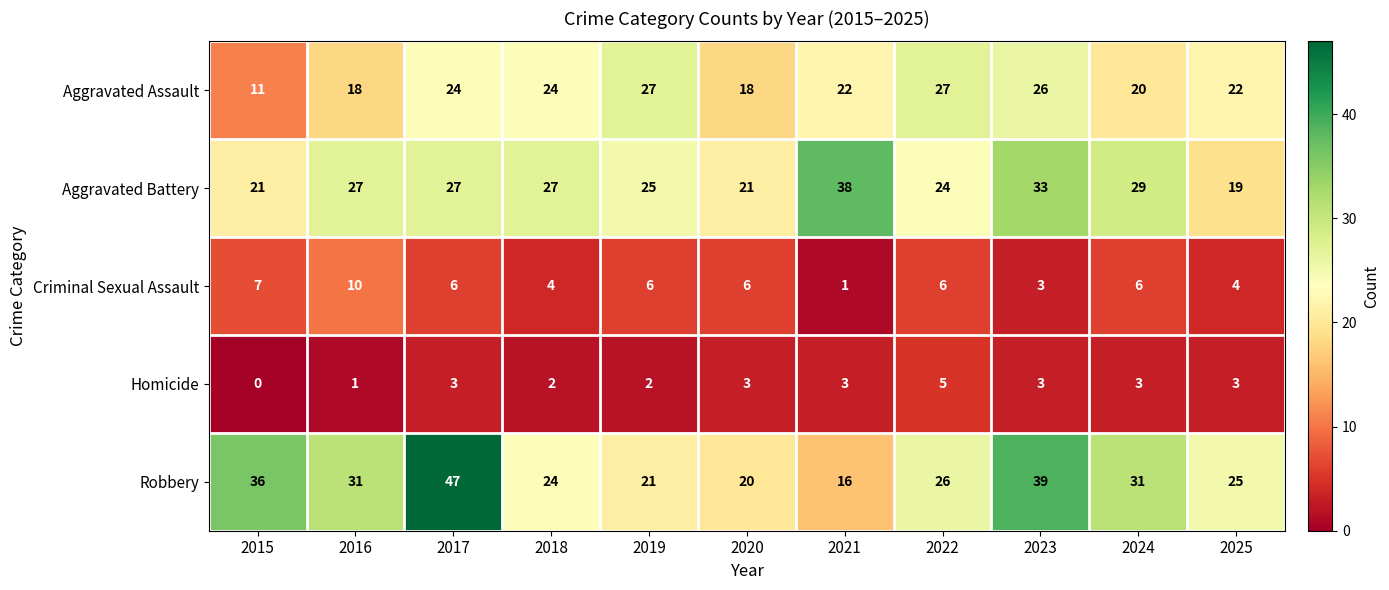

List the series in order of their peak value, highest first.

Robbery, Aggravated Battery, Aggravated Assault, Criminal Sexual Assault, Homicide